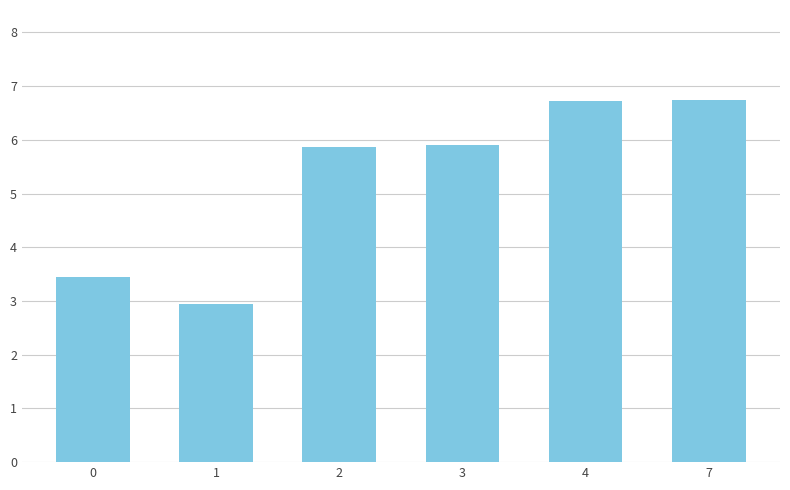

What is the maximum value shown in the chart?

6.7